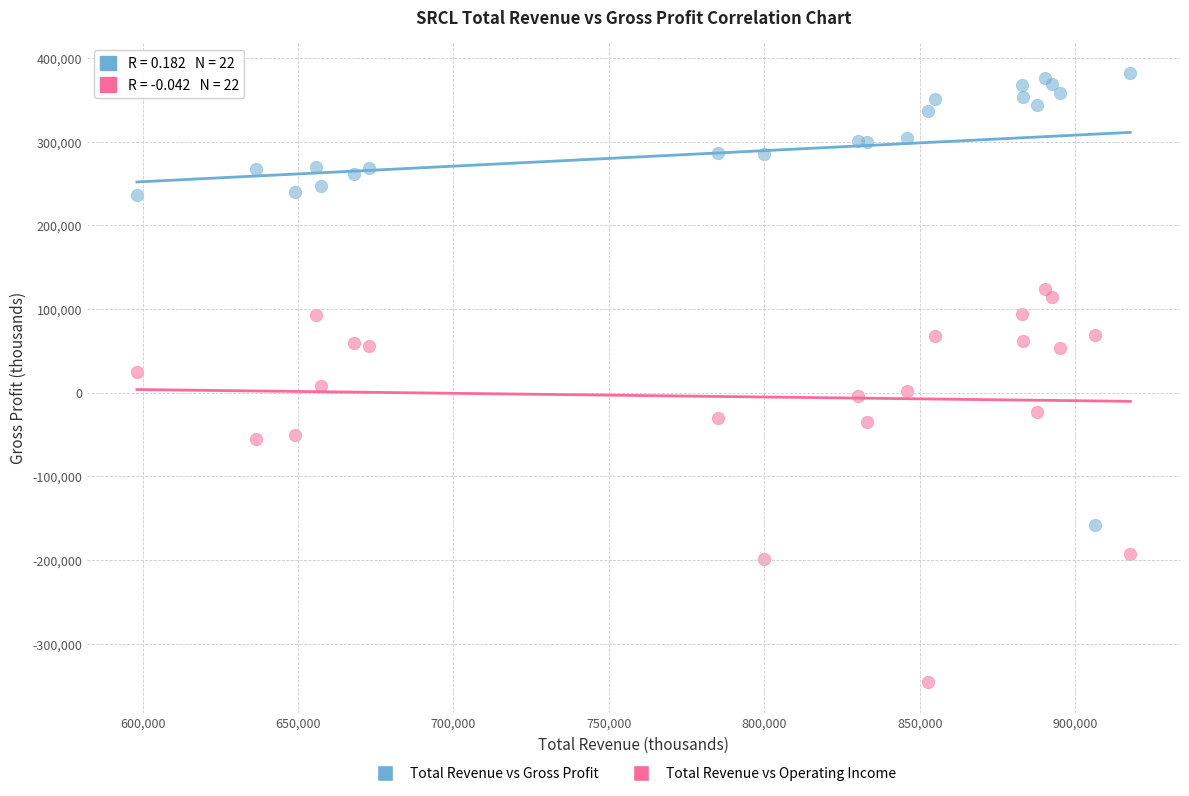

Which series reaches the minimum Y coordinate?

Total Revenue vs Operating Income